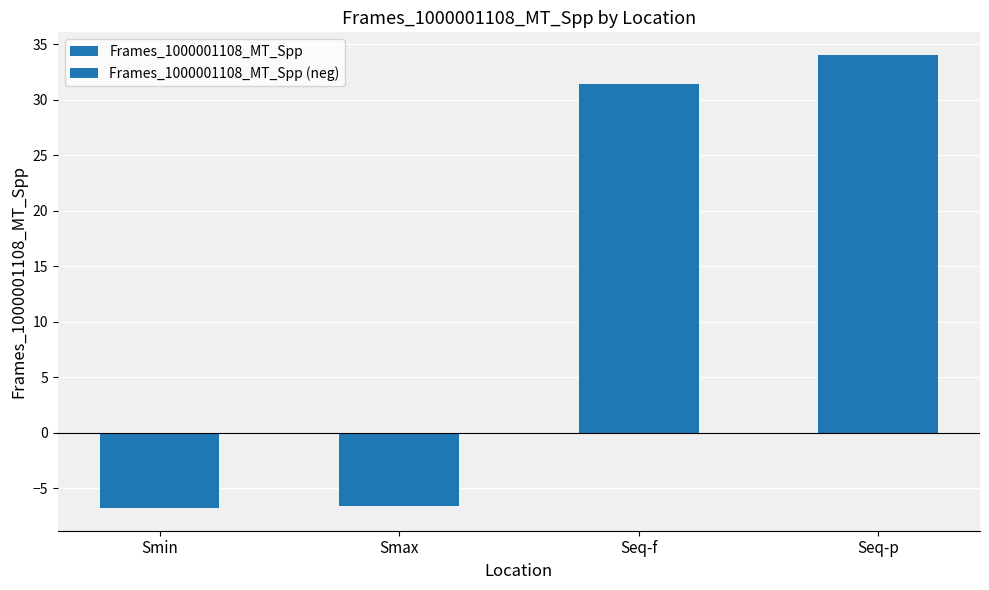

Reading left to right, extract all data points from this chart.

Frames_1000001108_MT_Spp: 0.0	0.0	31.4	34.0
Frames_1000001108_MT_Spp (neg): -6.8	-6.6	0.0	0.0